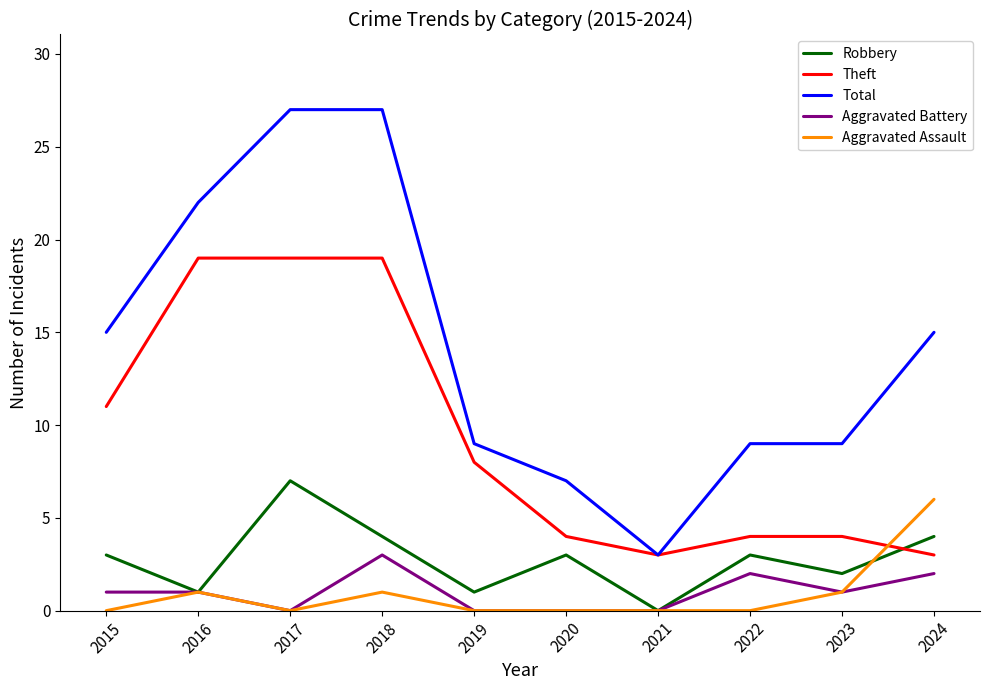

What is the difference between the maximum and minimum values in the Aggravated Battery series?

3